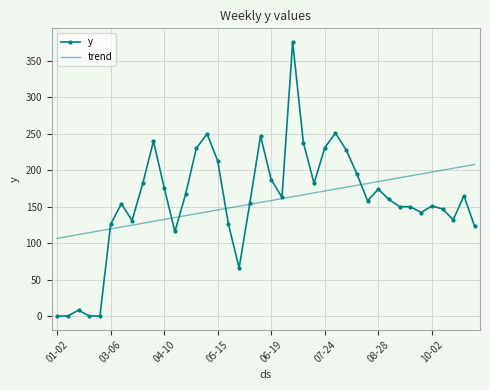

Which series has the largest range (max minus min)?

y